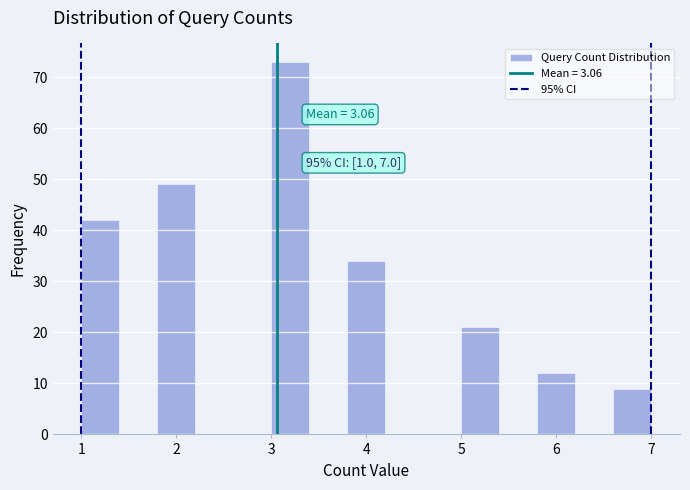

Over which range of the x-axis is the bar tallest?

3.0 to 3.4